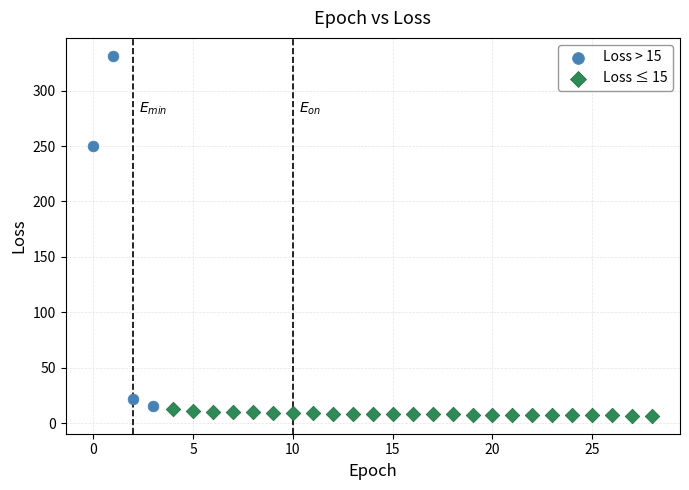

Which series reaches the maximum Y coordinate?

Loss > 15